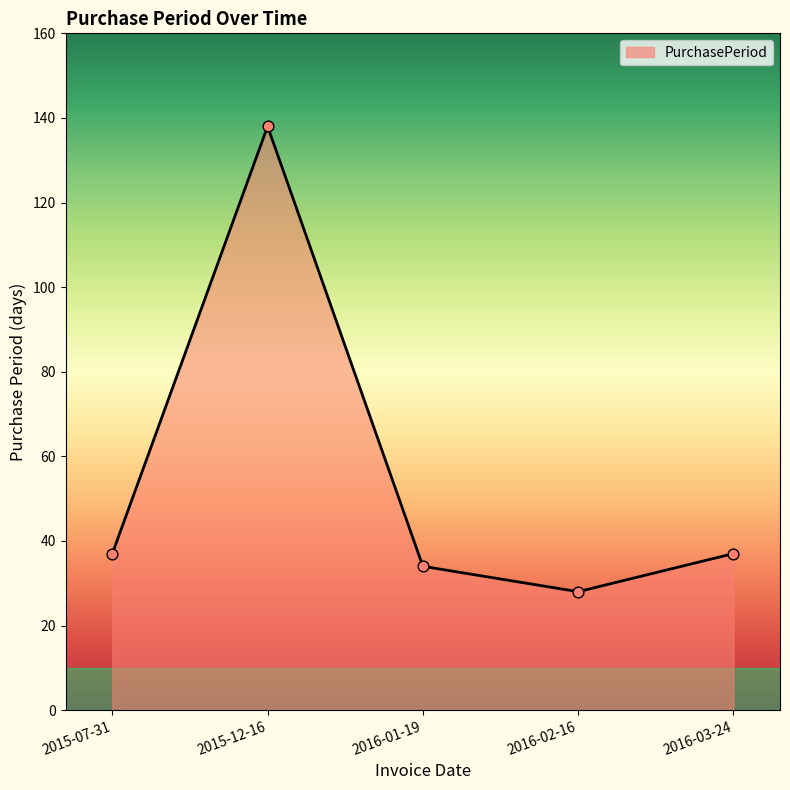

Approximately how many times larger is the value at 2016-01-19 compared to 2015-12-16?

0.2